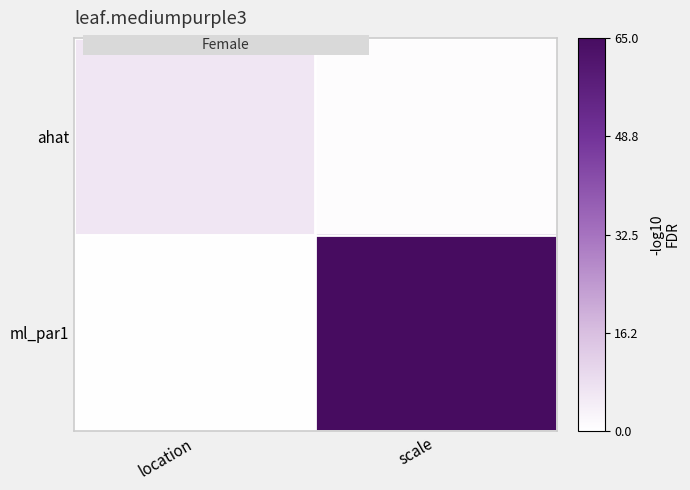

Rank the series by their average value, from highest to lowest.

ml_par1, ahat